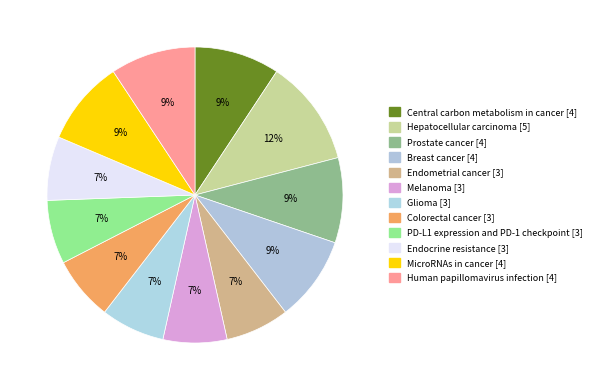

To the nearest percent, what is the difference between the largest and smallest slice percentages?

5%